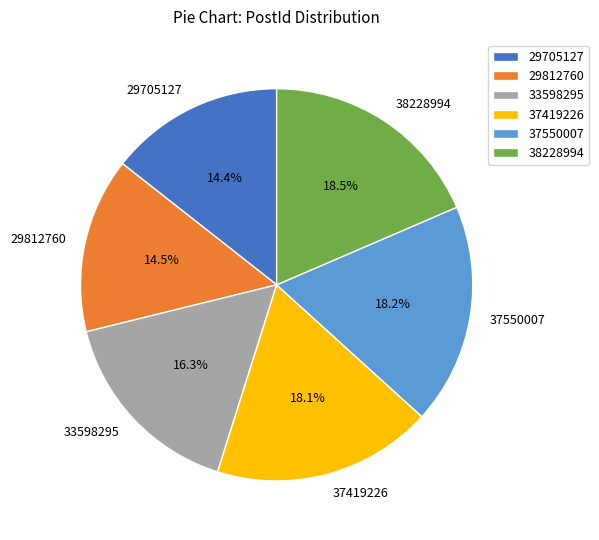

To the nearest percent, what is the difference between the 33598295 and 29705127 slice percentages?

2%